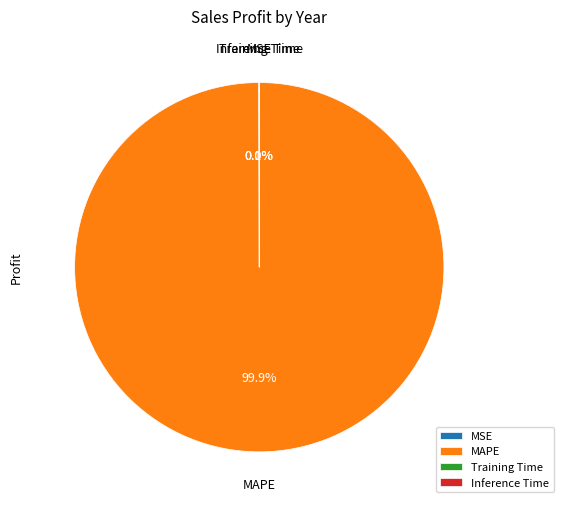

Is it true that MAPE is 100% of the pie?

True